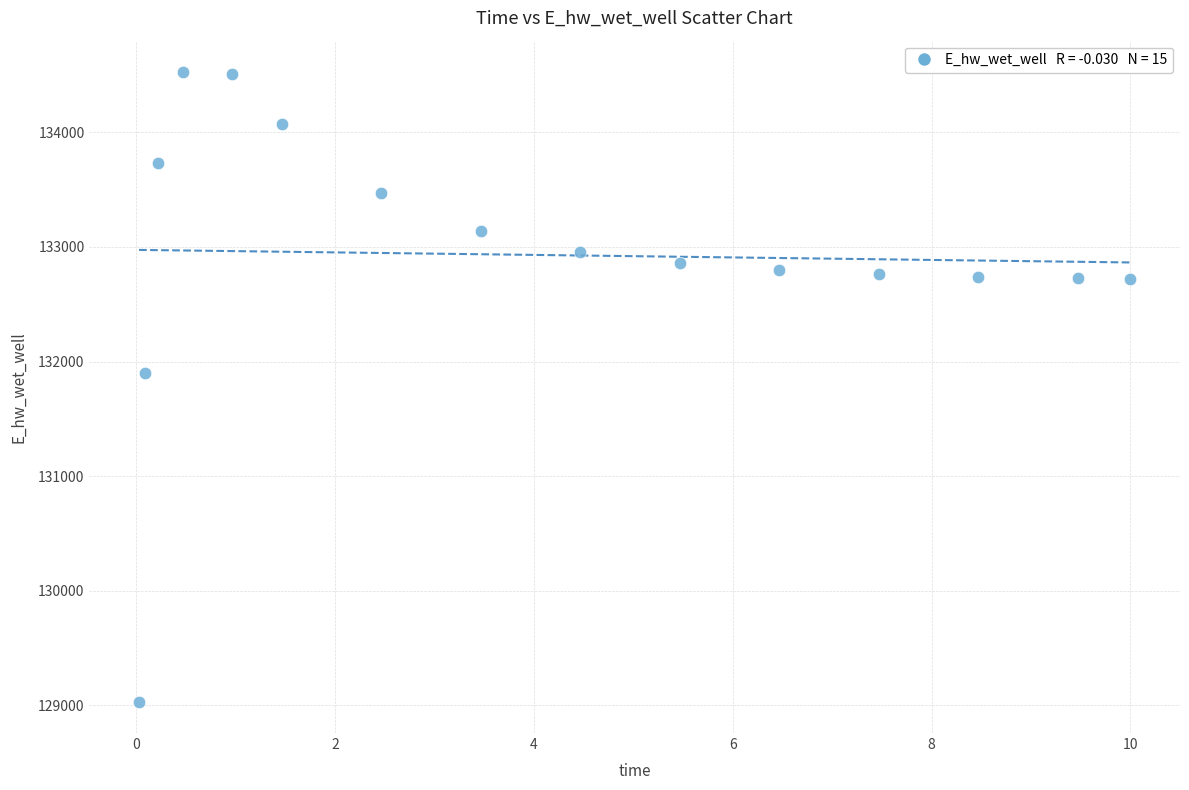

What Y value in the scatter plot is closest to 131779?

131898.6